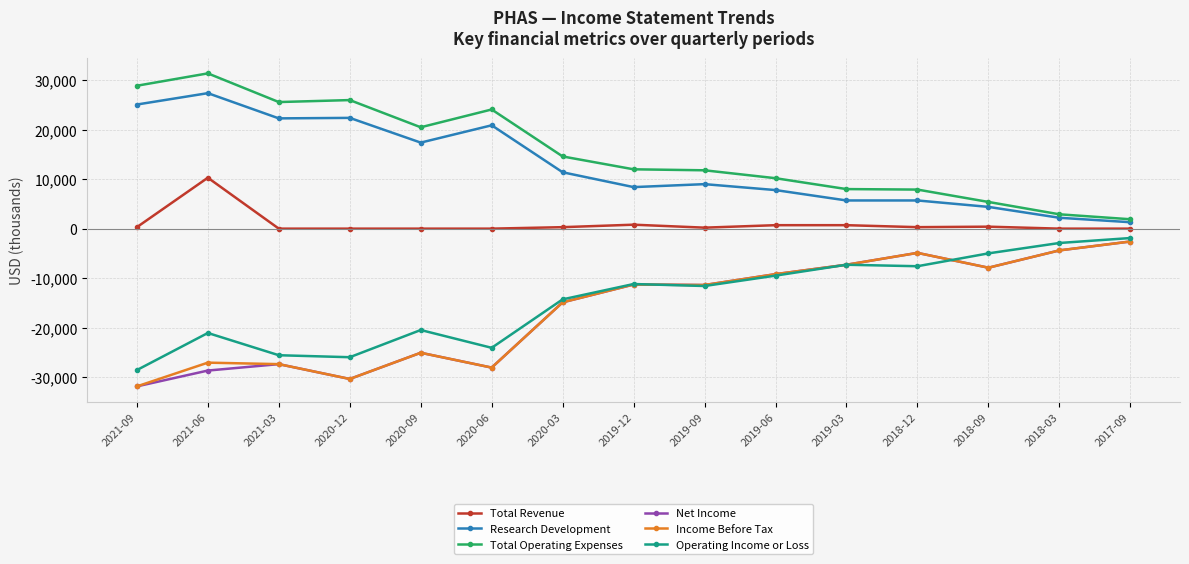

What is the maximum value shown in the chart?

31400